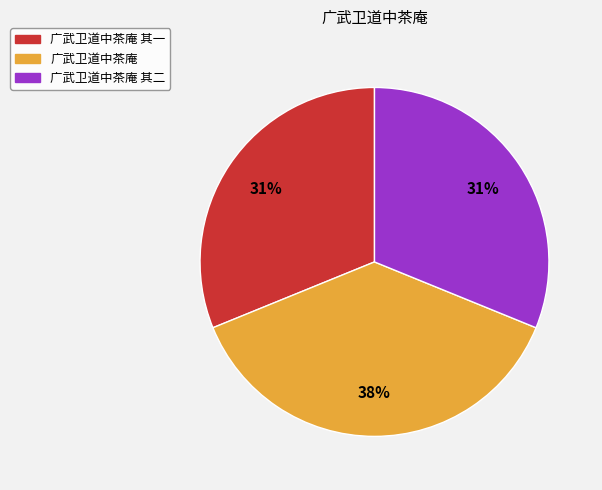

What percentage is the 广武卫道中茶庵 slice, to the nearest percent?

38%